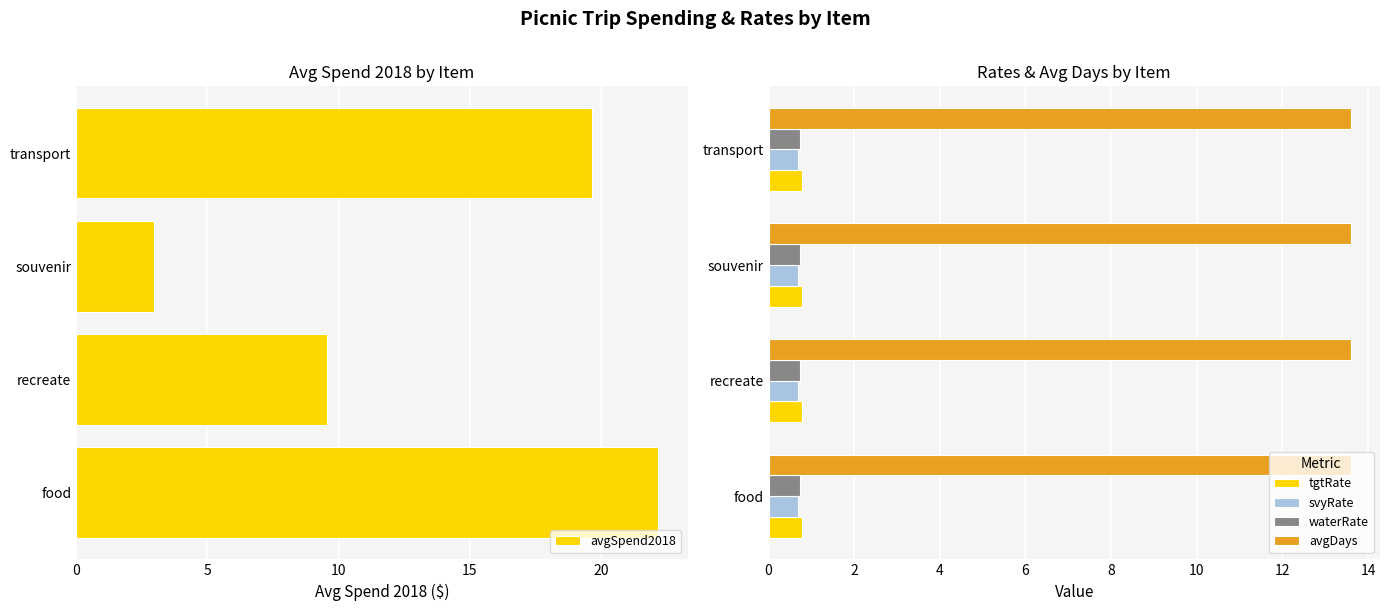

What is the average value of the avgDays series?

13.6